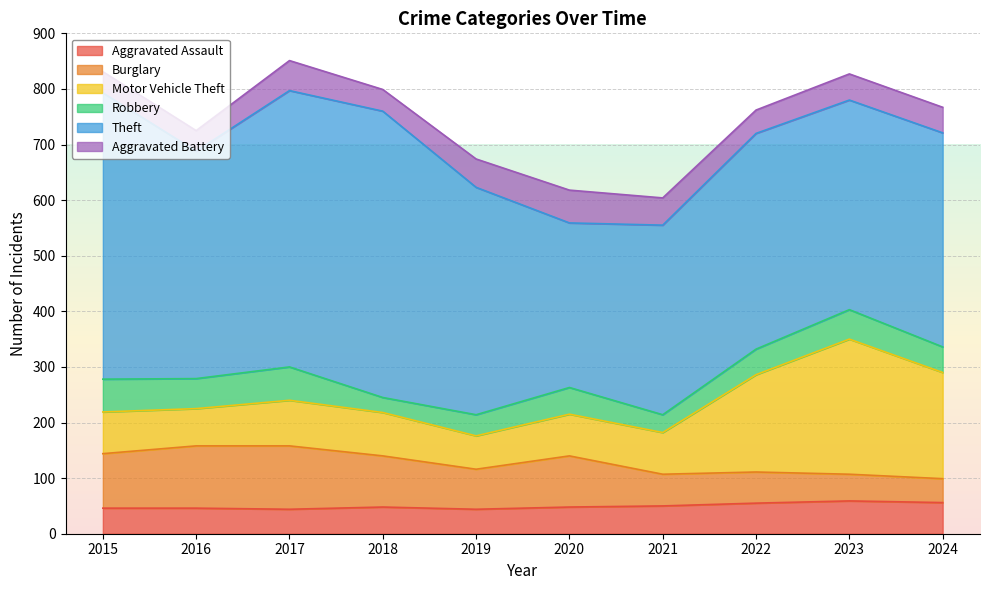

At which label does Burglary first exceed 92?

2015